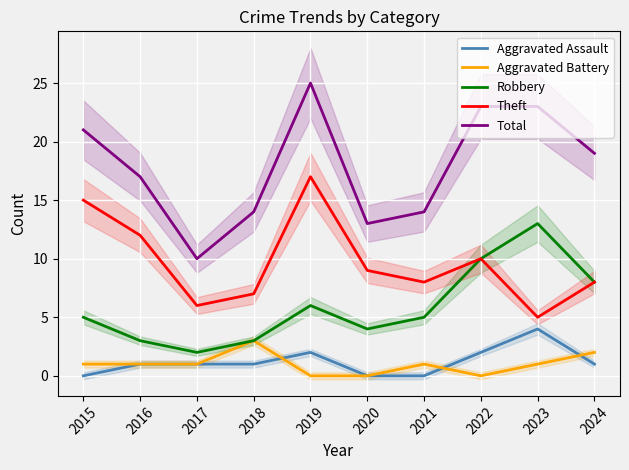

Which category has the lowest value in the Robbery series?

2017